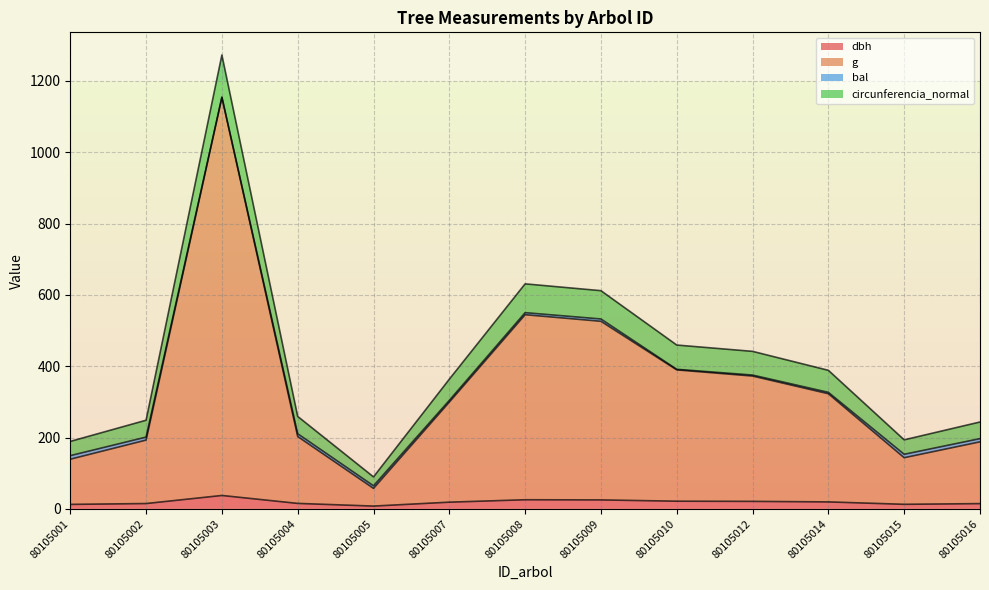

Which category has the highest value in the dbh series?

80105003